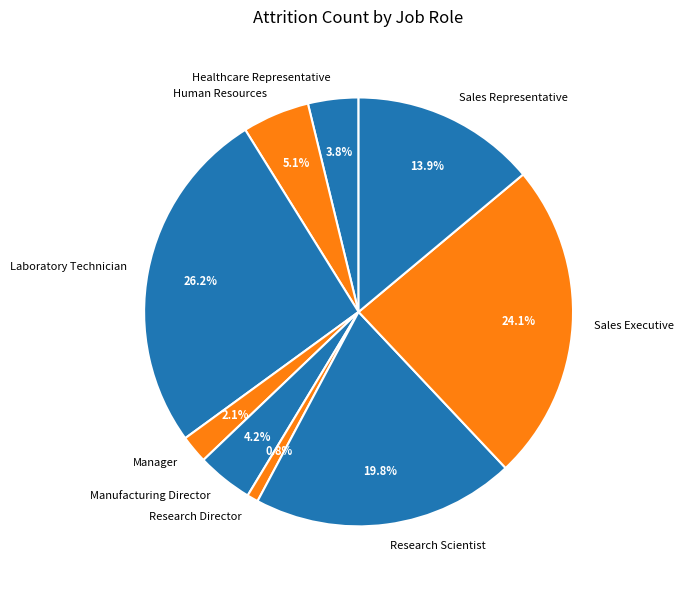

Which has a higher value, Research Scientist or Healthcare Representative?

Research Scientist